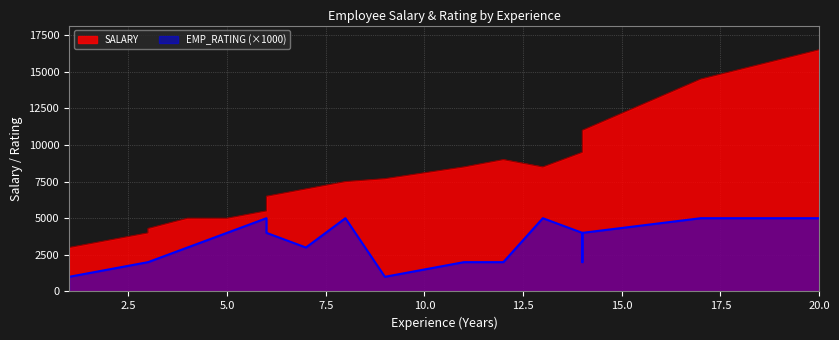

List the labels in order of value, smallest first.

1, 1, 3, 3, 4, 5, 6, 6, 7, 8, 9, 11, 12, 13, 14, 14, 14, 14, 17, 20